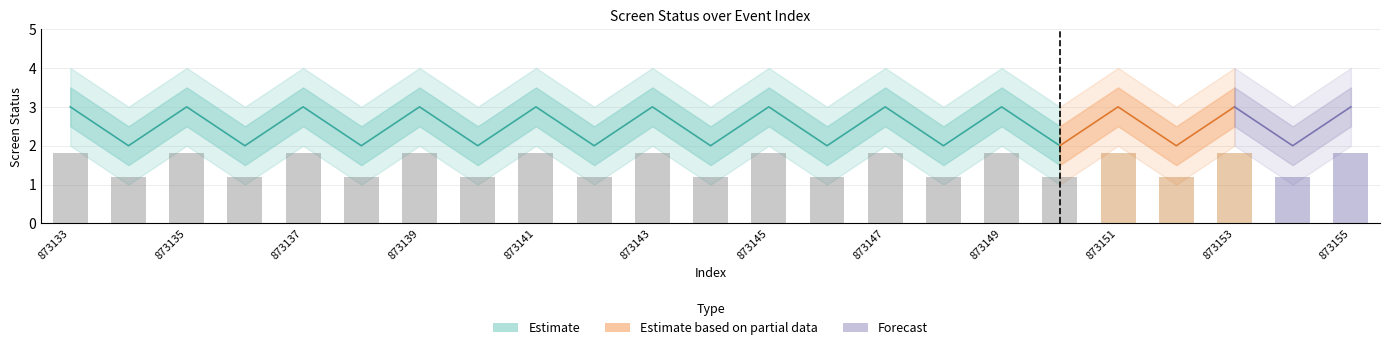

How many values in the screen_status_outer_lower series are below 2?

11